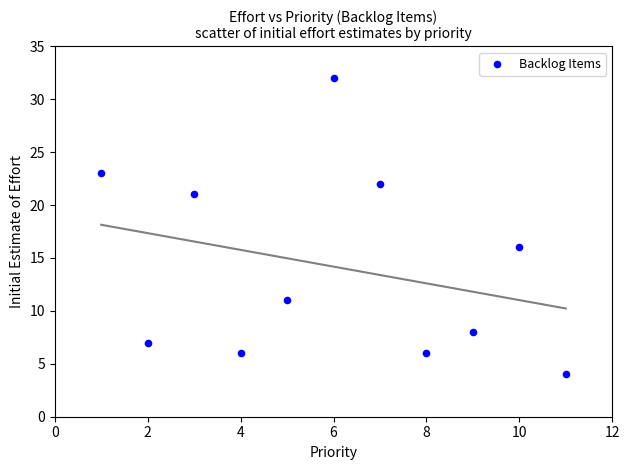

What Y value in the scatter plot is closest to 18?

16